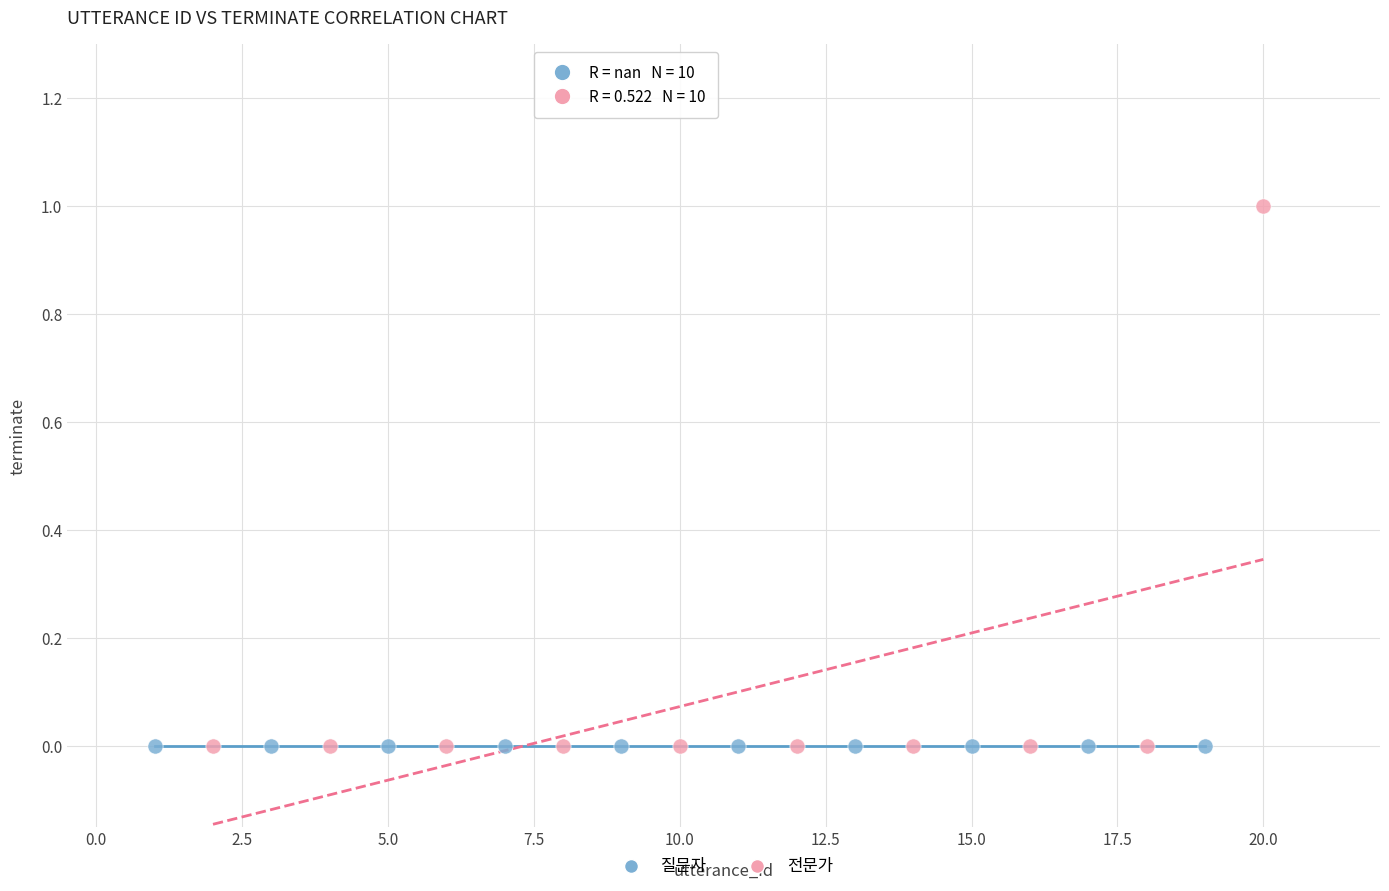

Which series reaches the maximum Y coordinate?

전문가